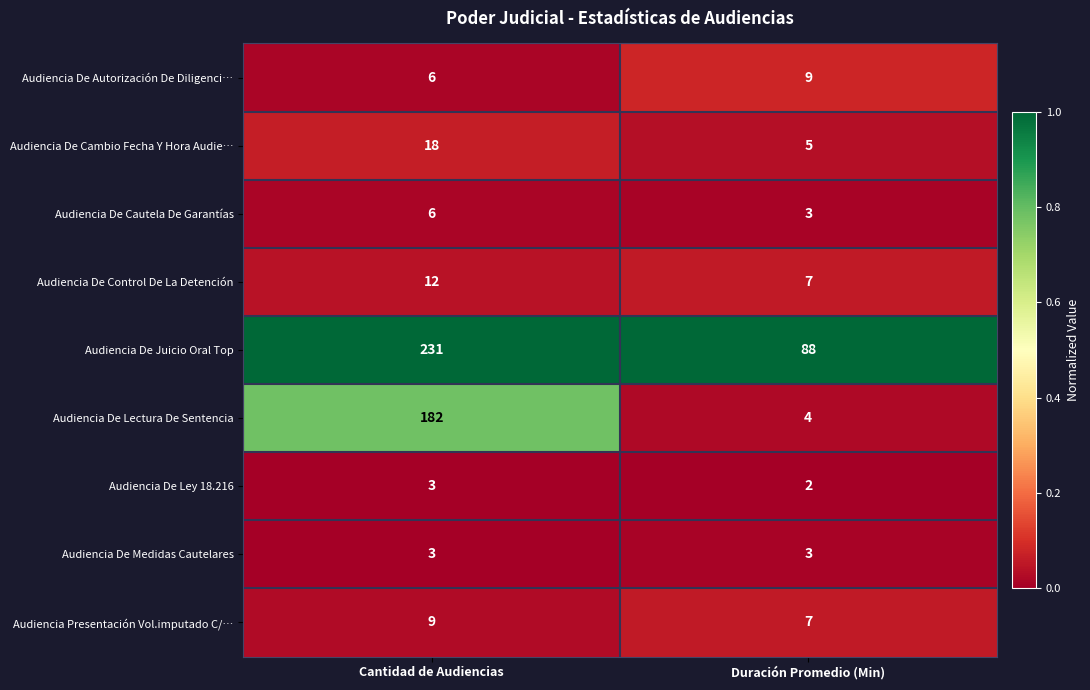

How many data points does each series have?

2